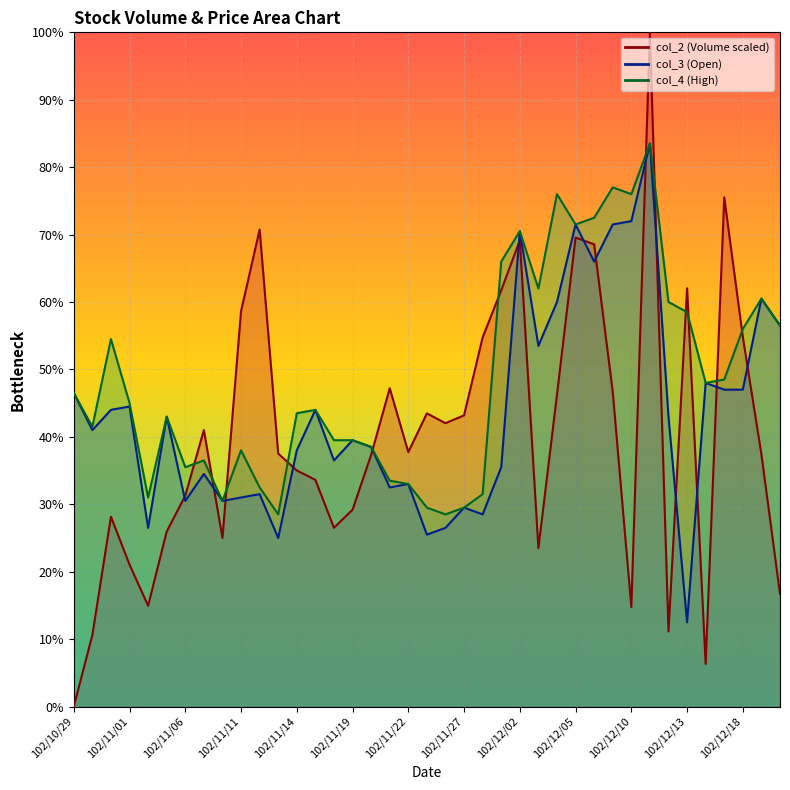

What is the value of the col_4 point at the 11th from the left?

32.5